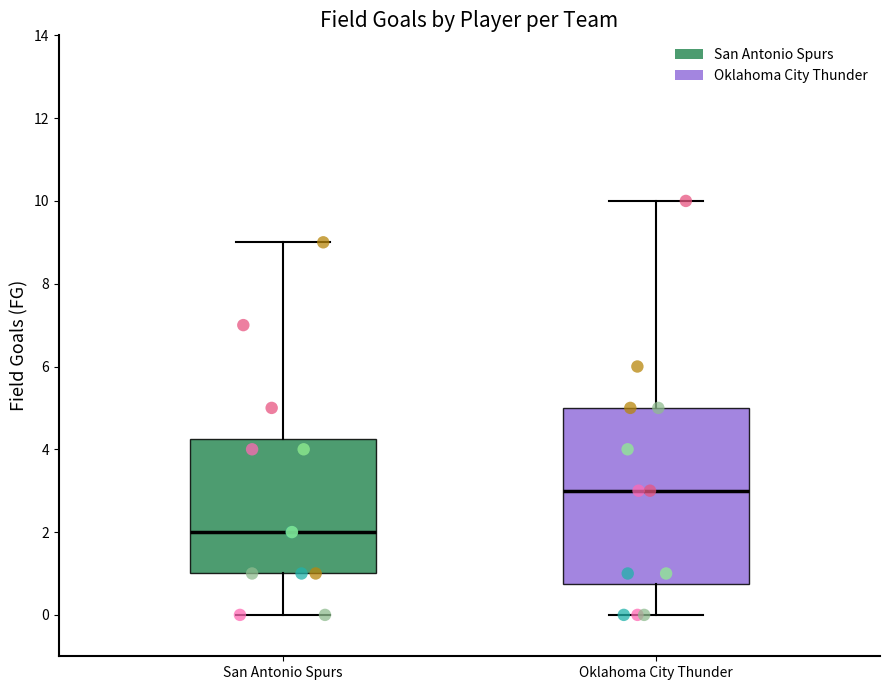

Where does the lower whisker of the box for San Antonio Spurs end on the y-axis? The values are not printed on the chart, so give them approximately, as read against the axis.

0.0